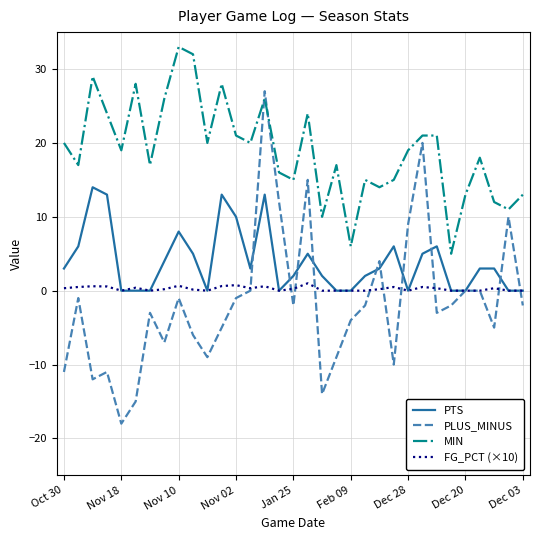

How many interior local valleys does the MIN series have?

11